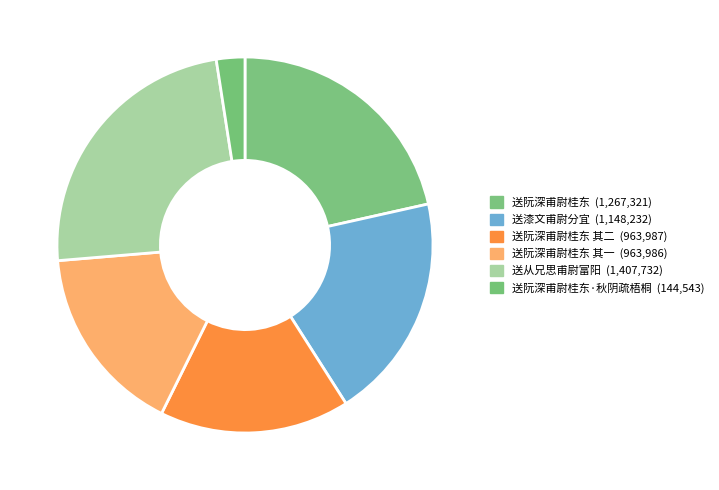

How many slices are in this pie chart?

6